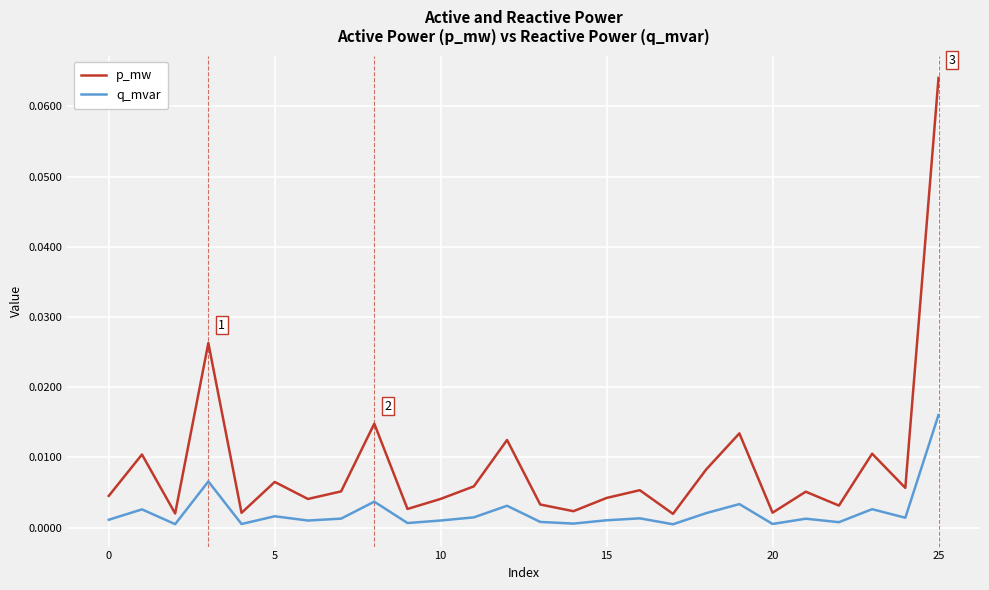

Which series has the largest total across all categories?

p_mw